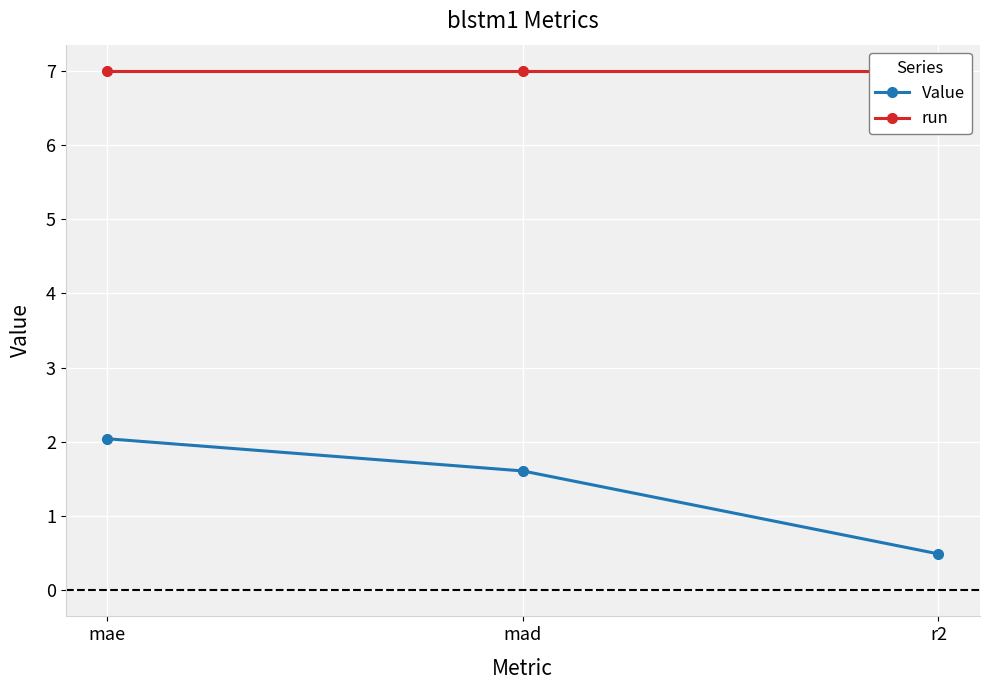

At which label does Value reach its peak?

mae